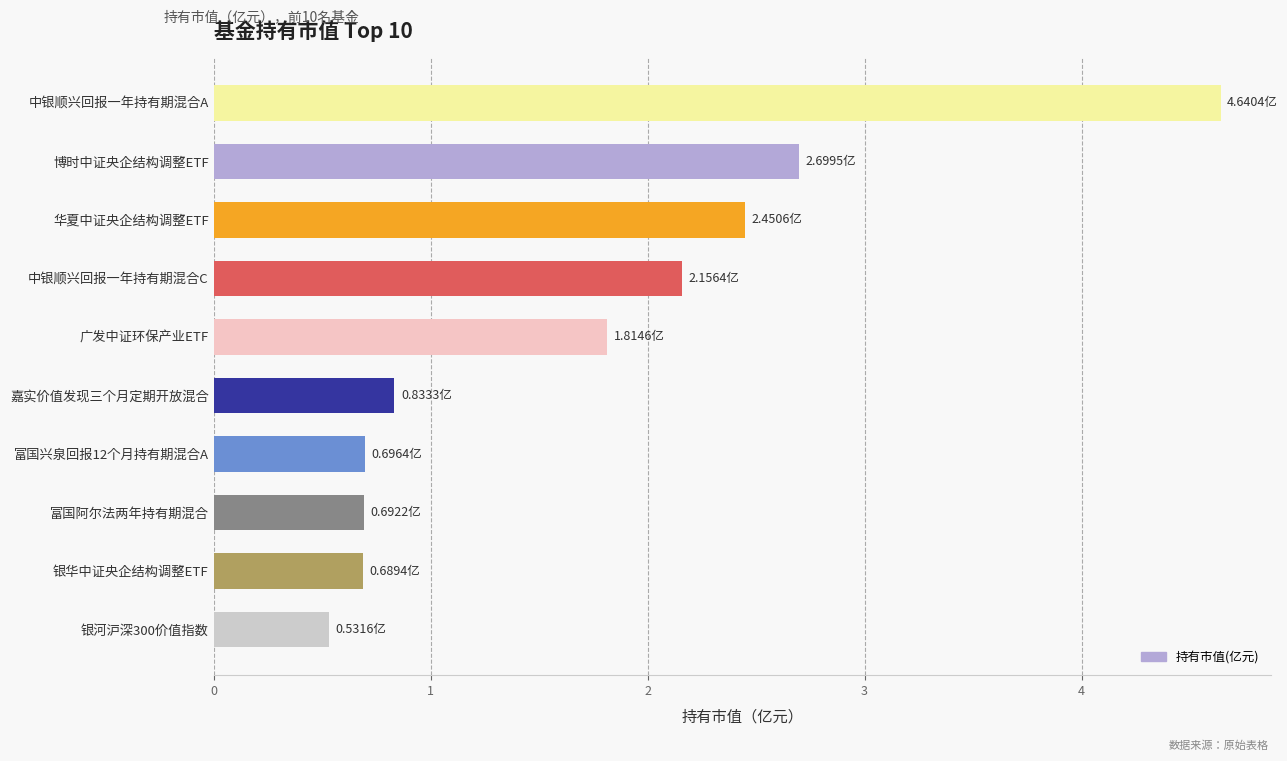

What is the minimum value shown in the chart?

0.5